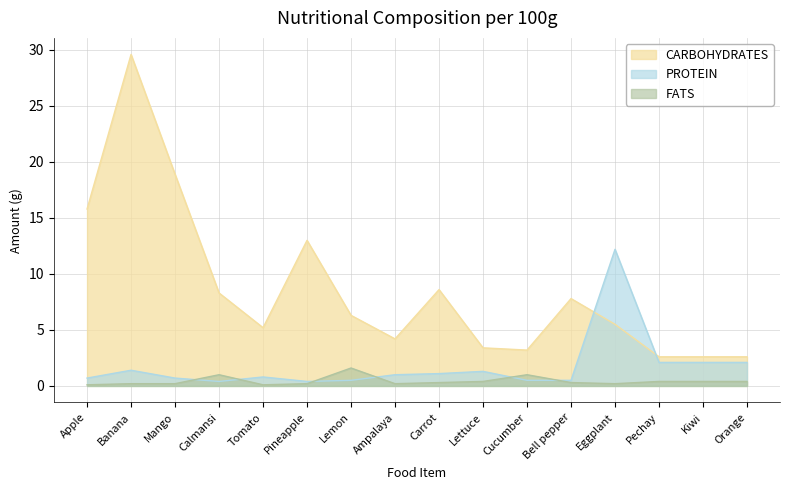

At which category does PROTEIN reach its first local valley?

Calmansi